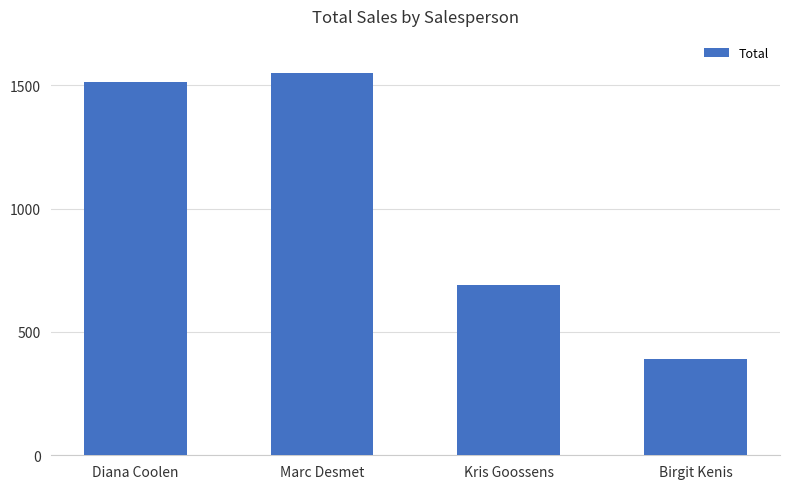

Approximately how many times larger is the value at Marc Desmet compared to Birgit Kenis?

4.0